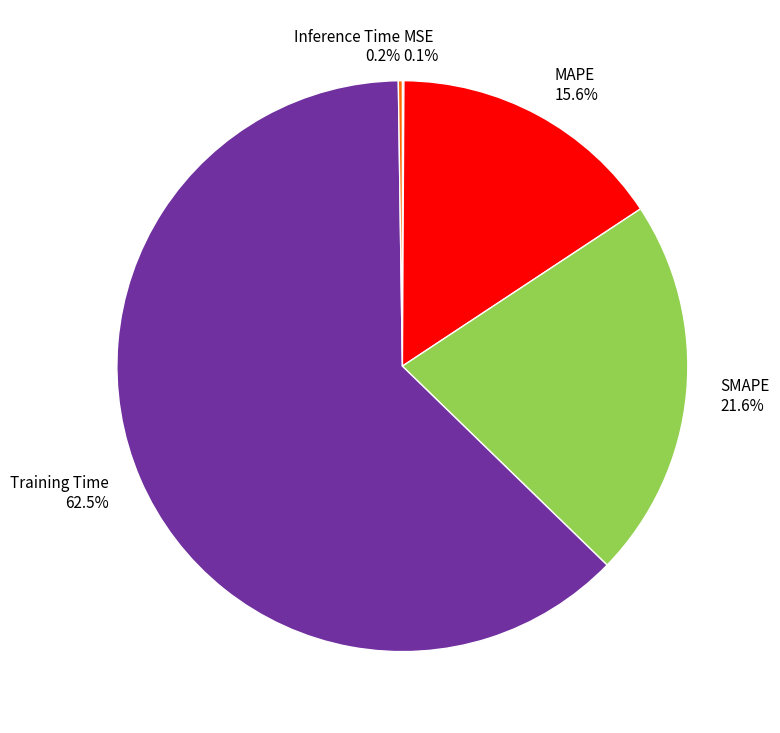

Does Training Time 62.5% represent more than half of the total?

Yes